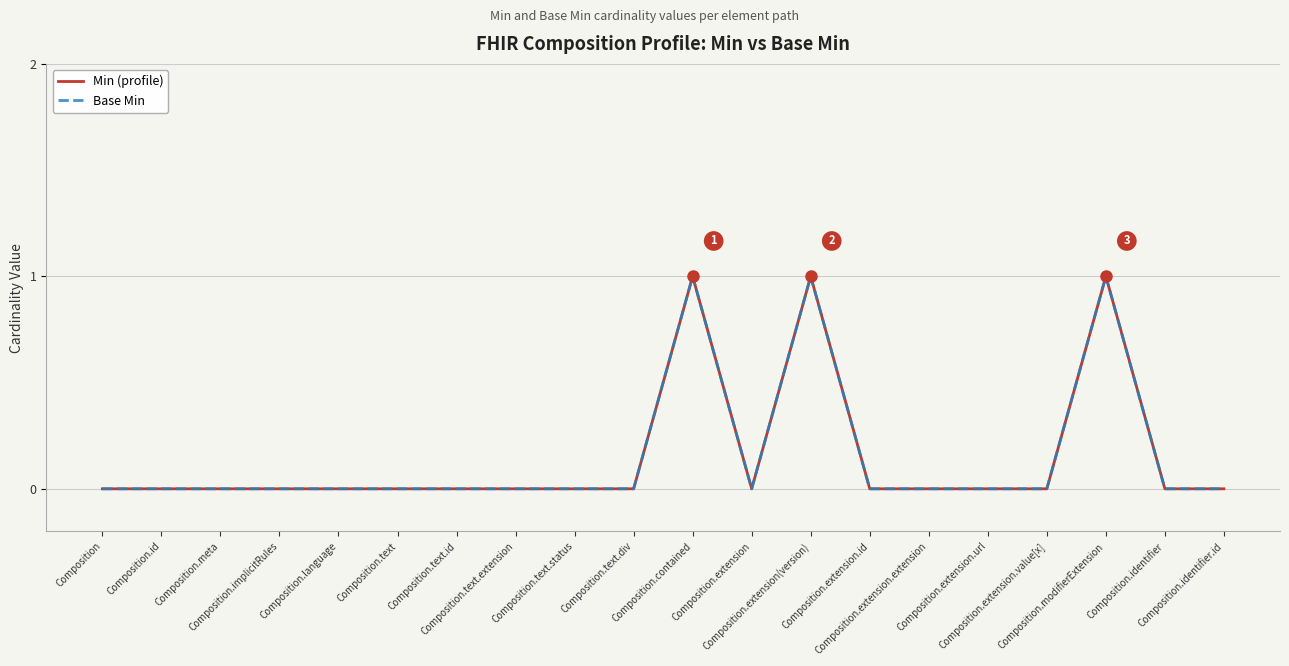

Is this an area chart (filled region under the line)?

No